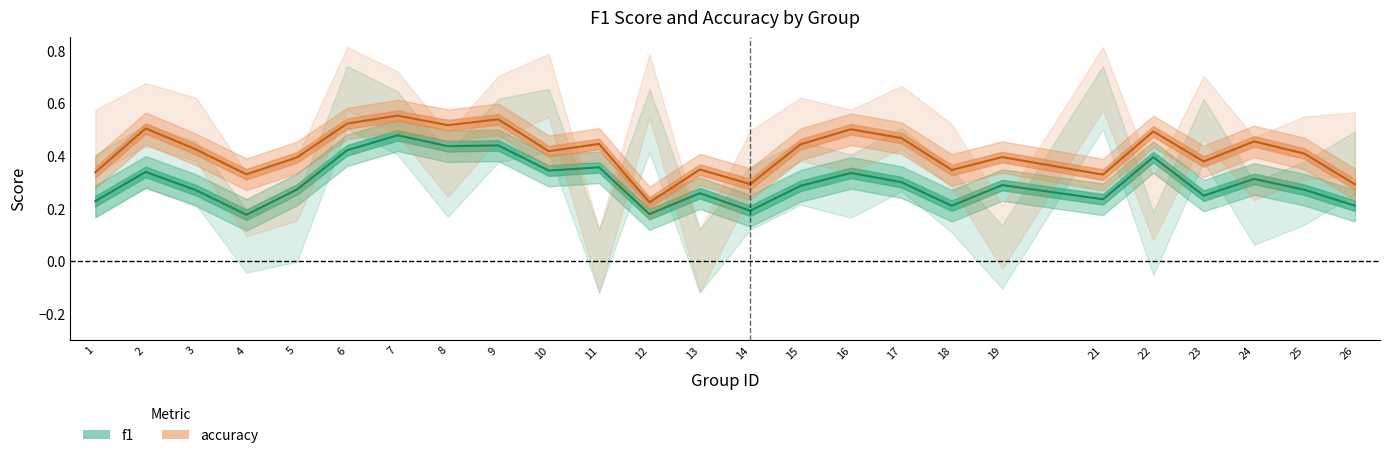

What is the maximum value for f1?

0.6